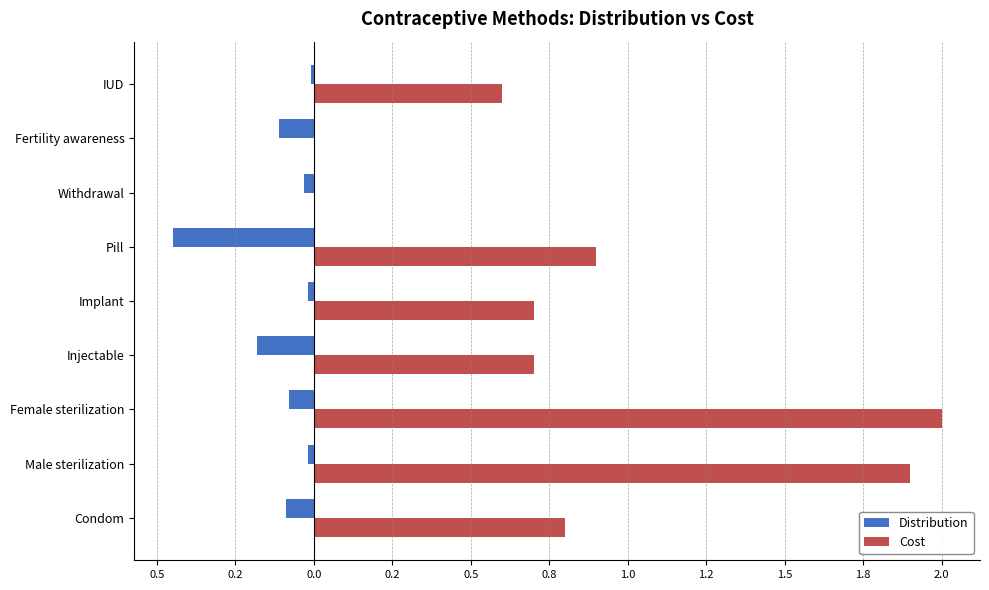

Which series has the largest range (max minus min)?

Cost